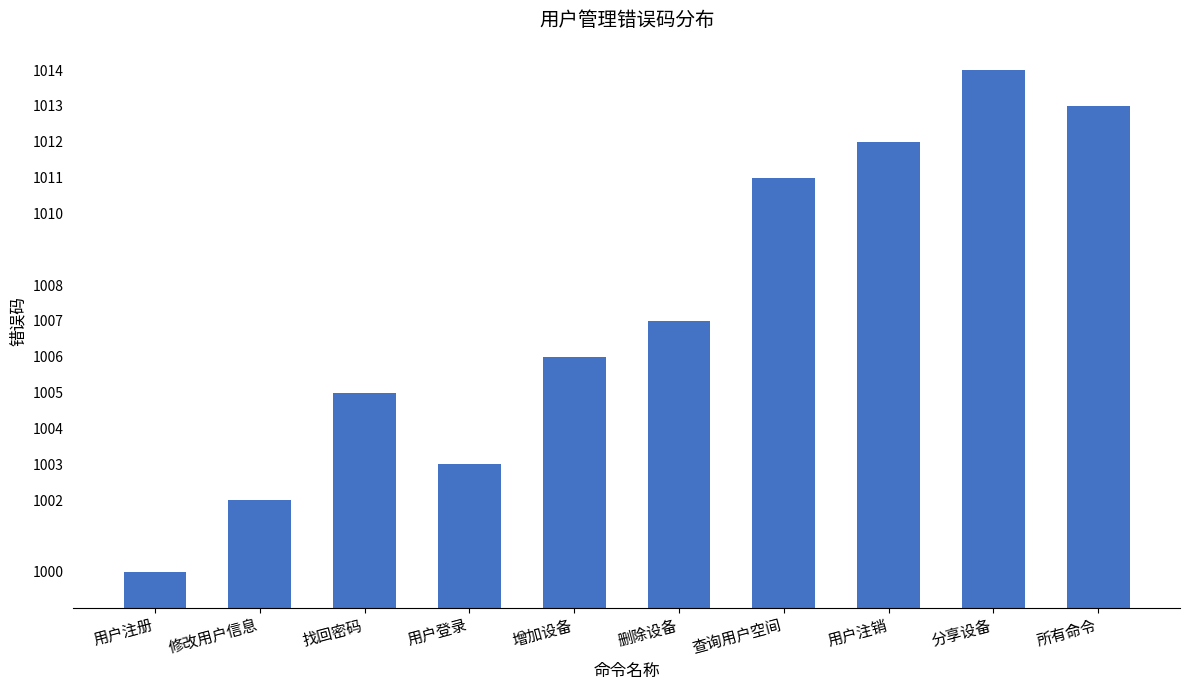

The value at 增加设备 is 1804. True or false?

False